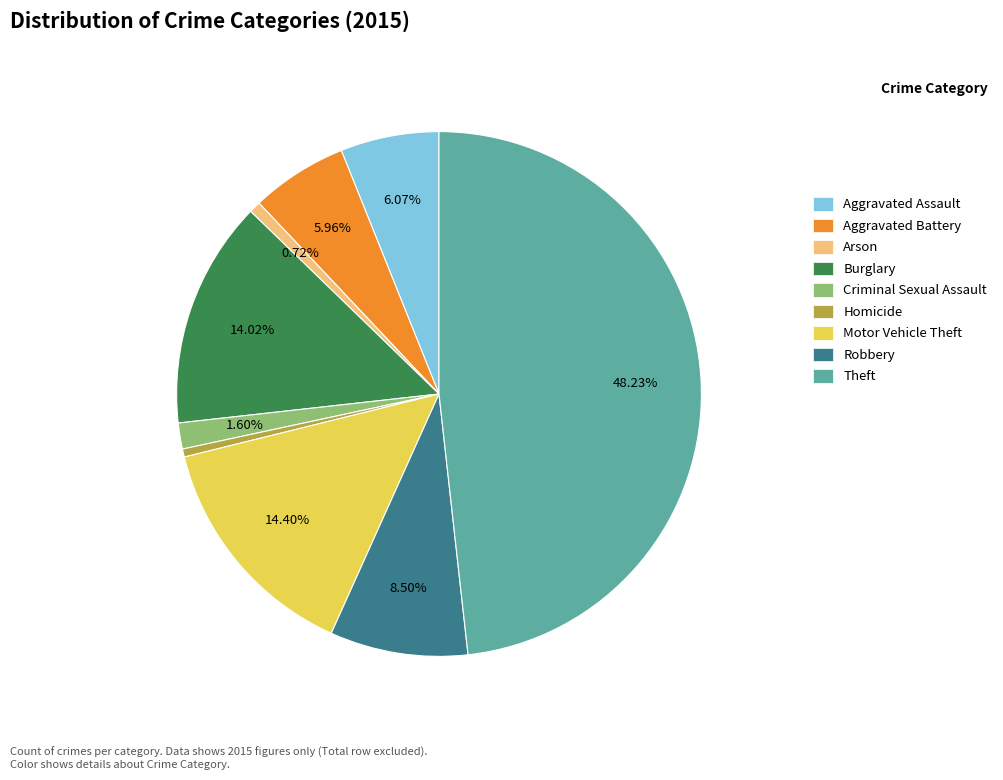

The Homicide slice represents 0% of the pie. True or false?

True